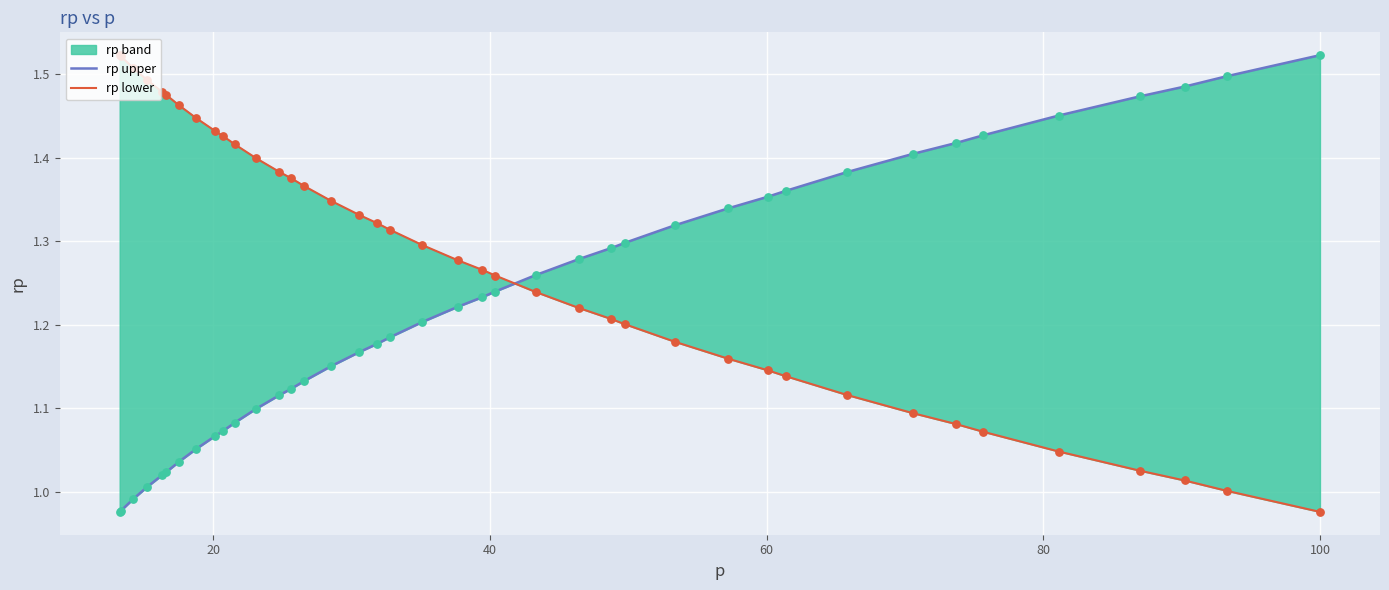

At how many categories does at least one series exceed 1?

40